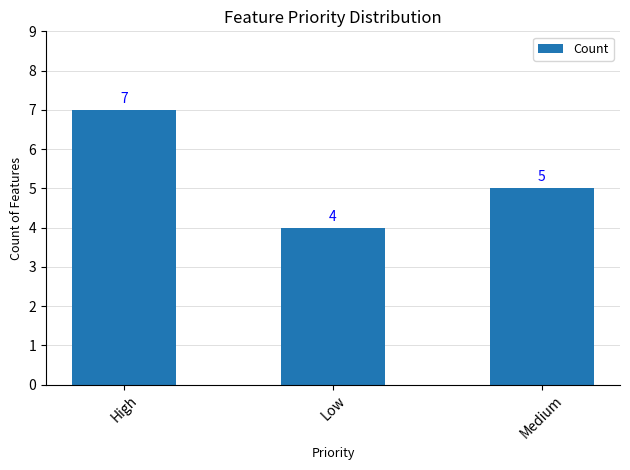

What is the label of the 1st bar from the right?

Medium